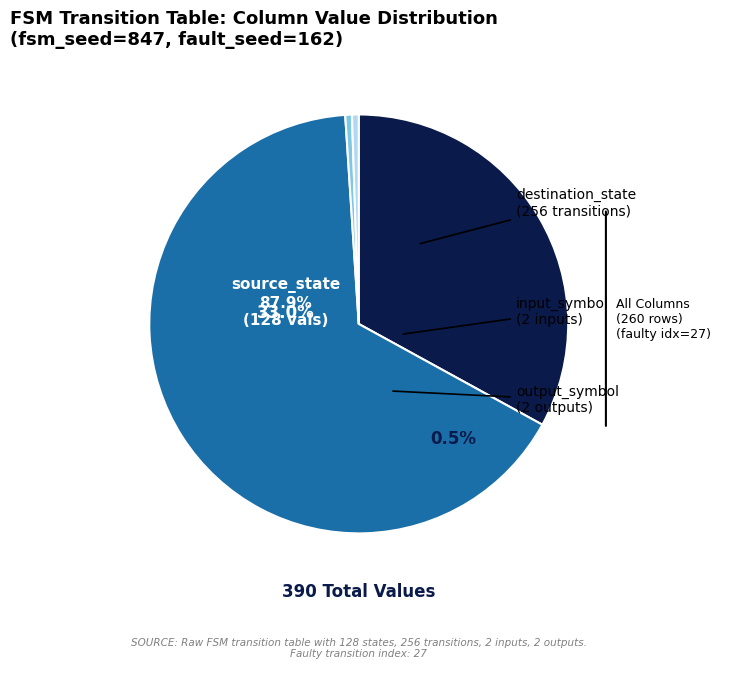

Count the number of slices in the pie.

4